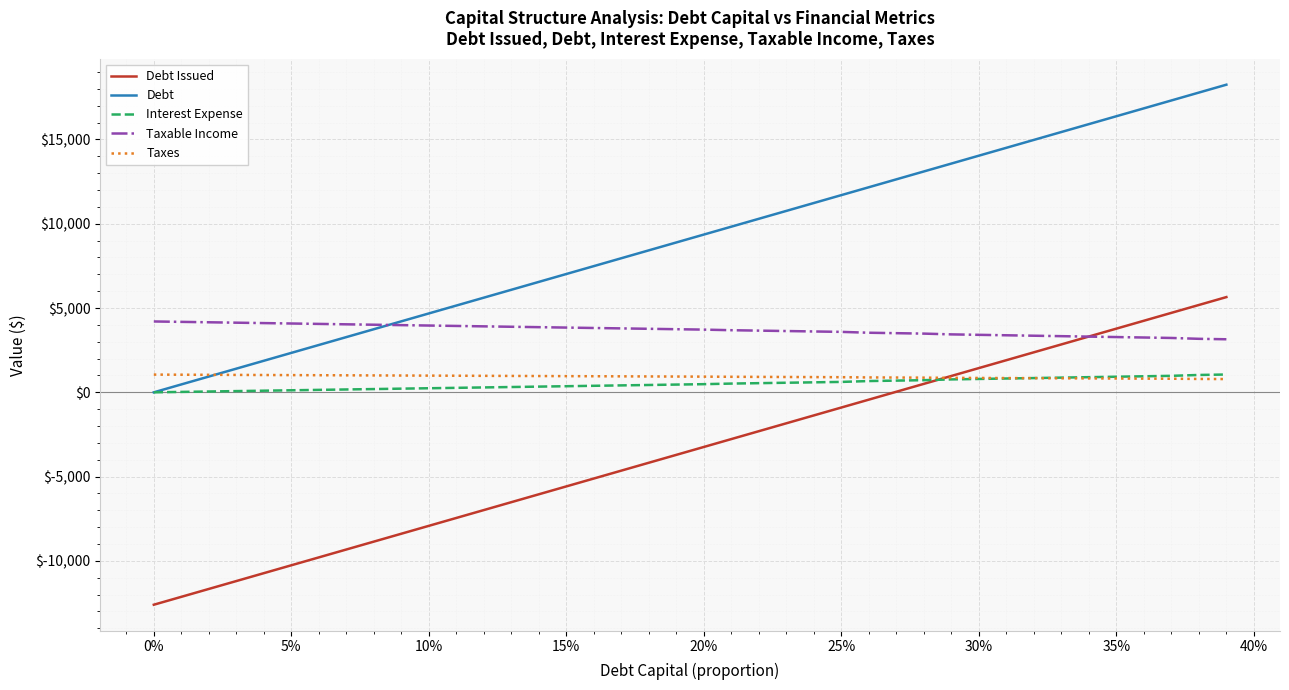

Which series has the largest total across all categories?

Debt